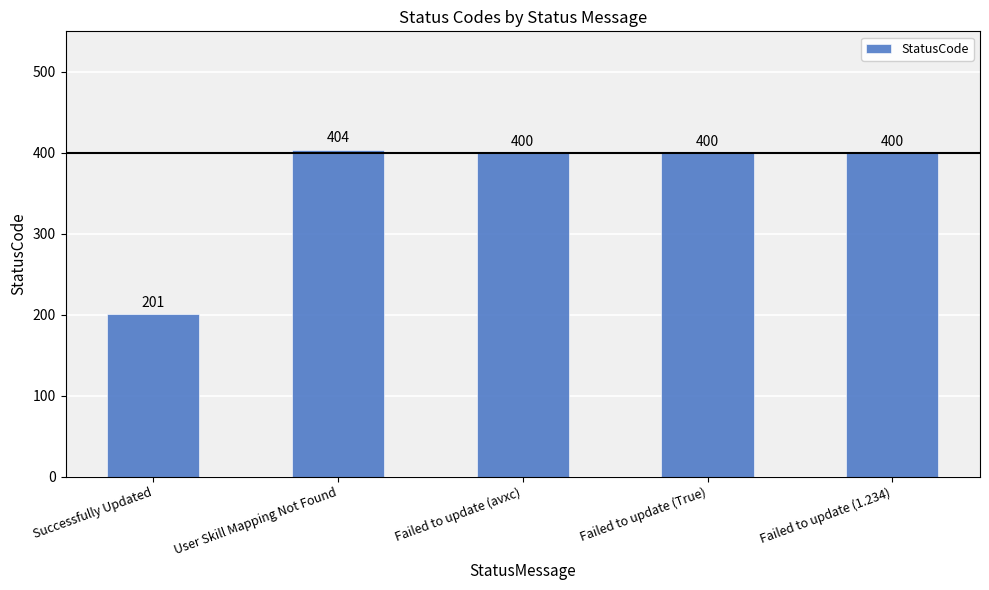

Are the bars grouped side by side (vs. stacked)?

No